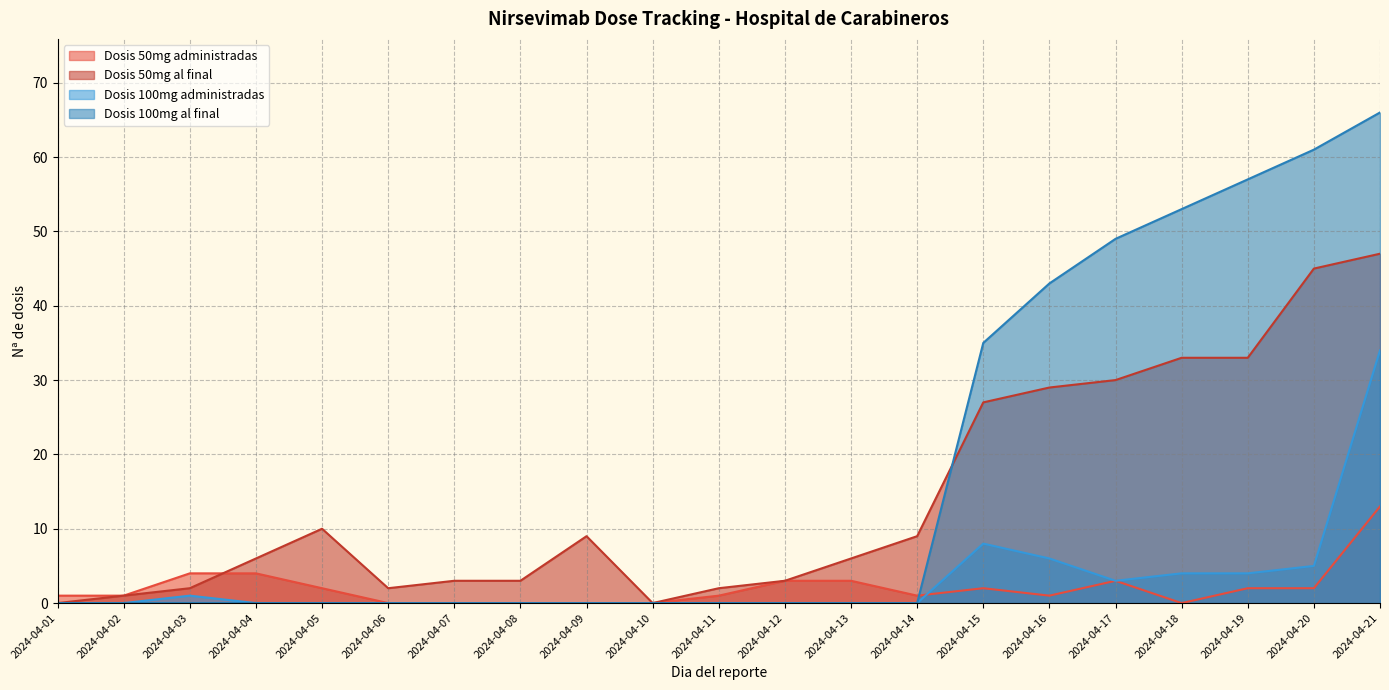

What is the approximate value of Dosis 100mg al final at 2024-04-18?

53